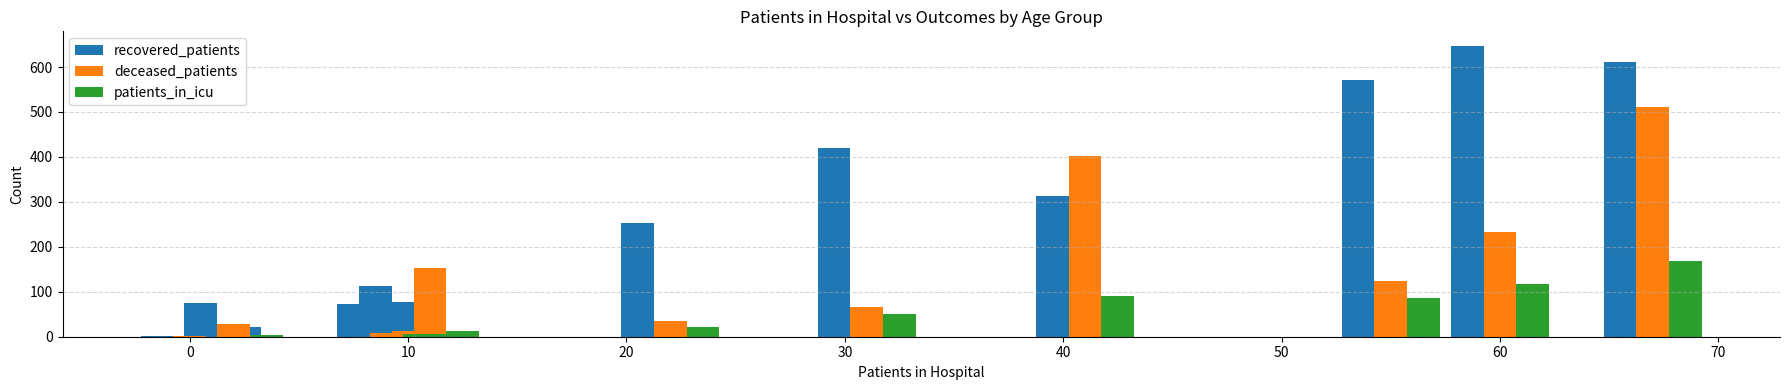

Which series has the widest spread of values?

recovered_patients